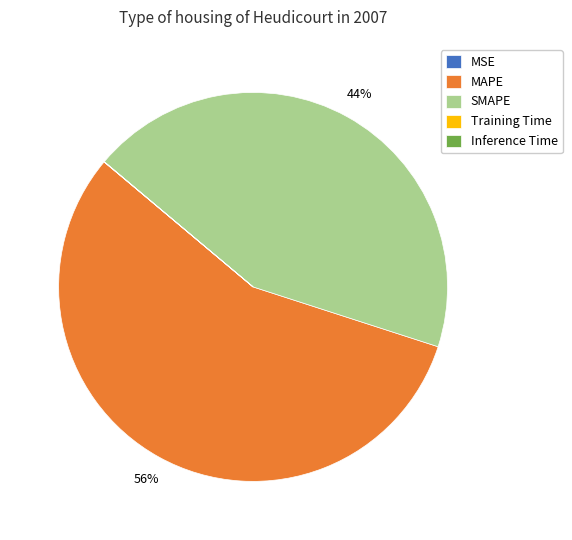

Is it true that SMAPE is 44% of the pie?

True